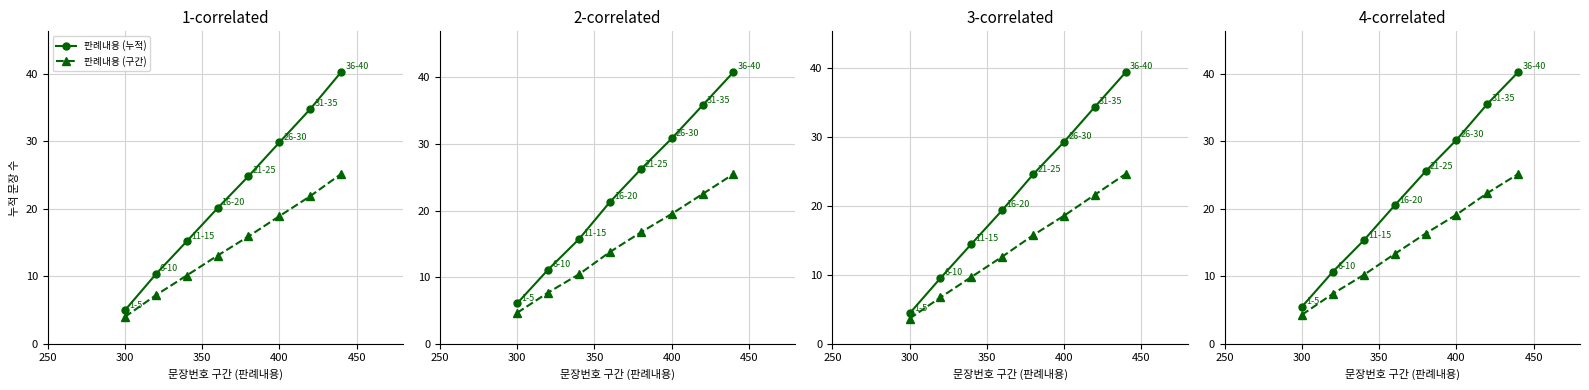

Reading right to left, extract all data points from this chart.

판례내용 (누적): 40.3	35.6	30.2	25.6	20.5	15.3	10.7	5.5
판례내용 (구간): 25.2	22.3	19.1	16.3	13.3	10.2	7.4	4.3